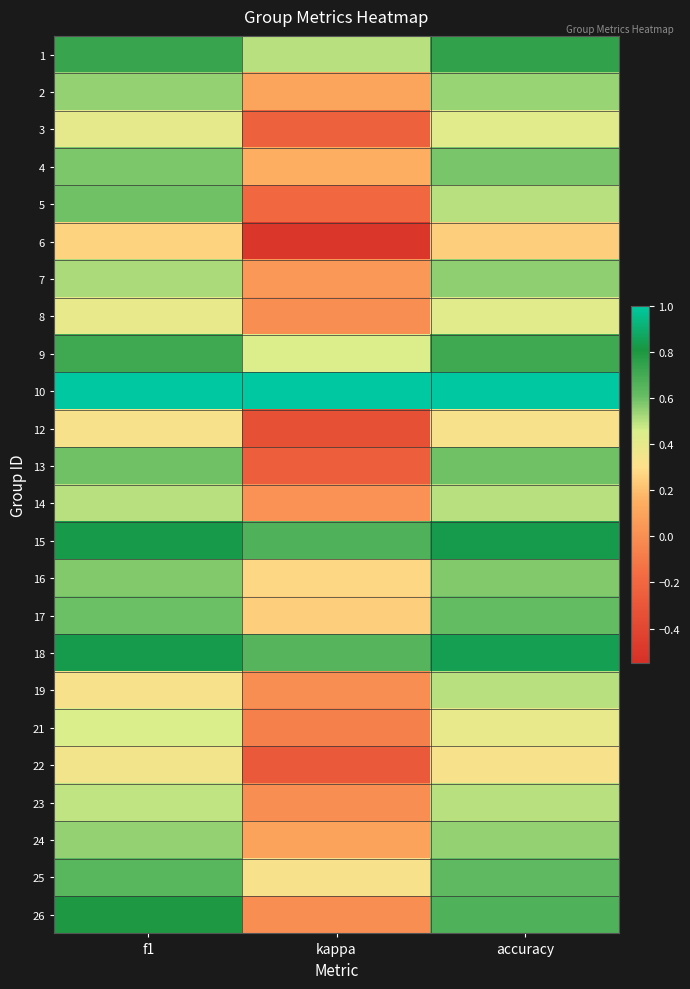

Rank the series by their maximum value, from highest to lowest.

10, 18, 15, 26, 1, 9, 25, 17, 5, 13, 4, 16, 7, 24, 2, 14, 19, 23, 21, 3, 8, 22, 12, 6